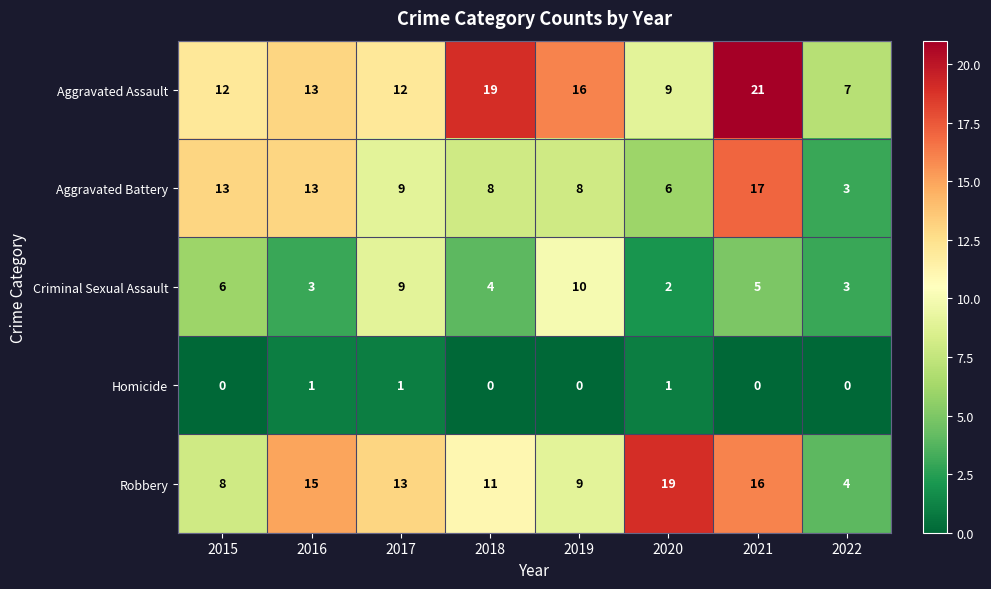

Which category has the highest value across all series?

2021